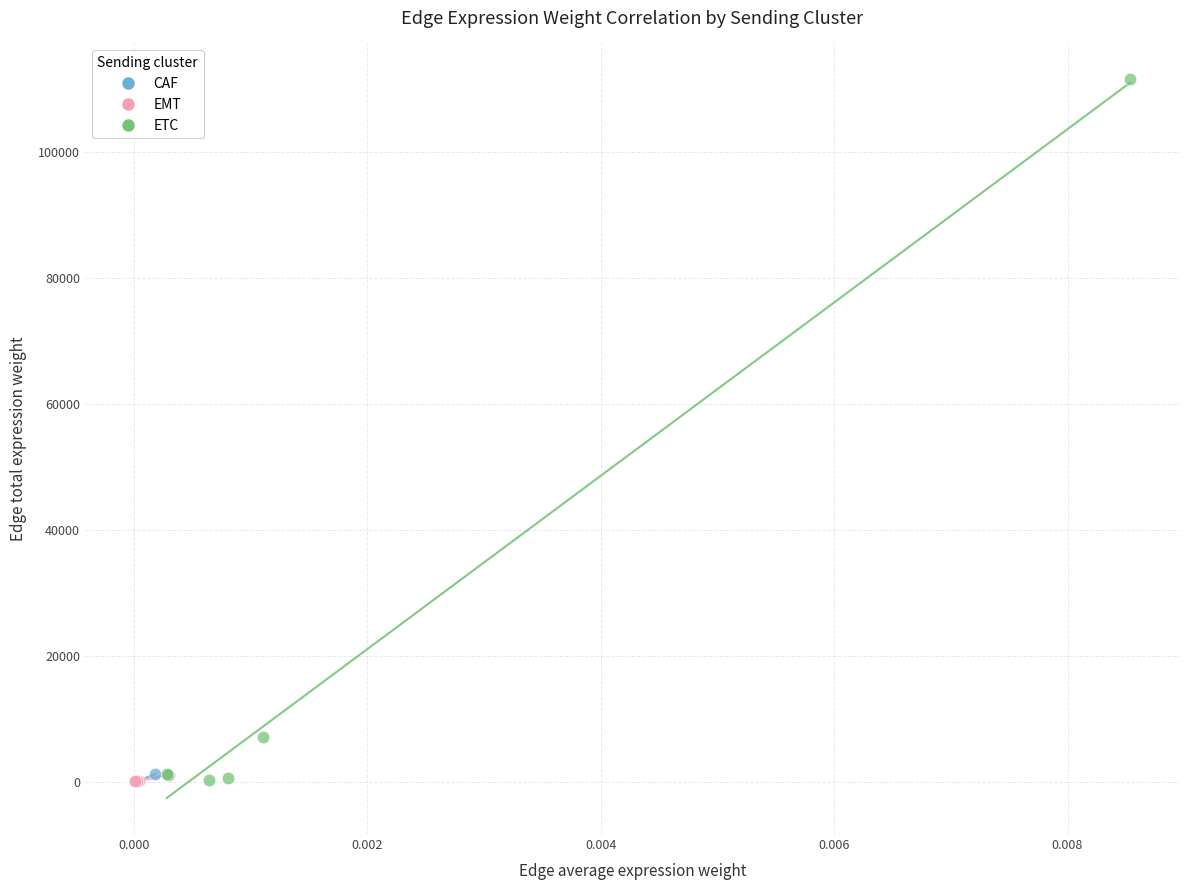

What are all the series names shown in the legend?

CAF, EMT, ETC